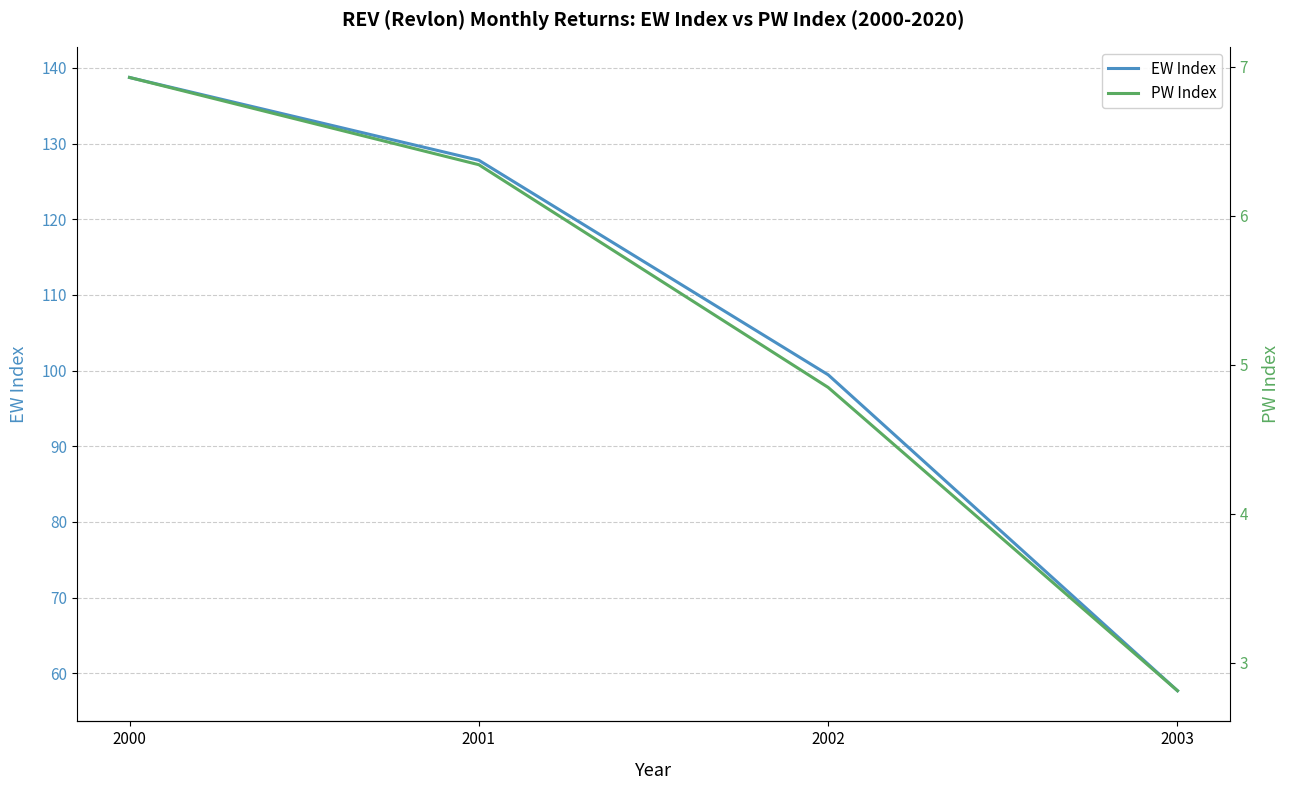

Which series has the largest range (max minus min)?

EW Index